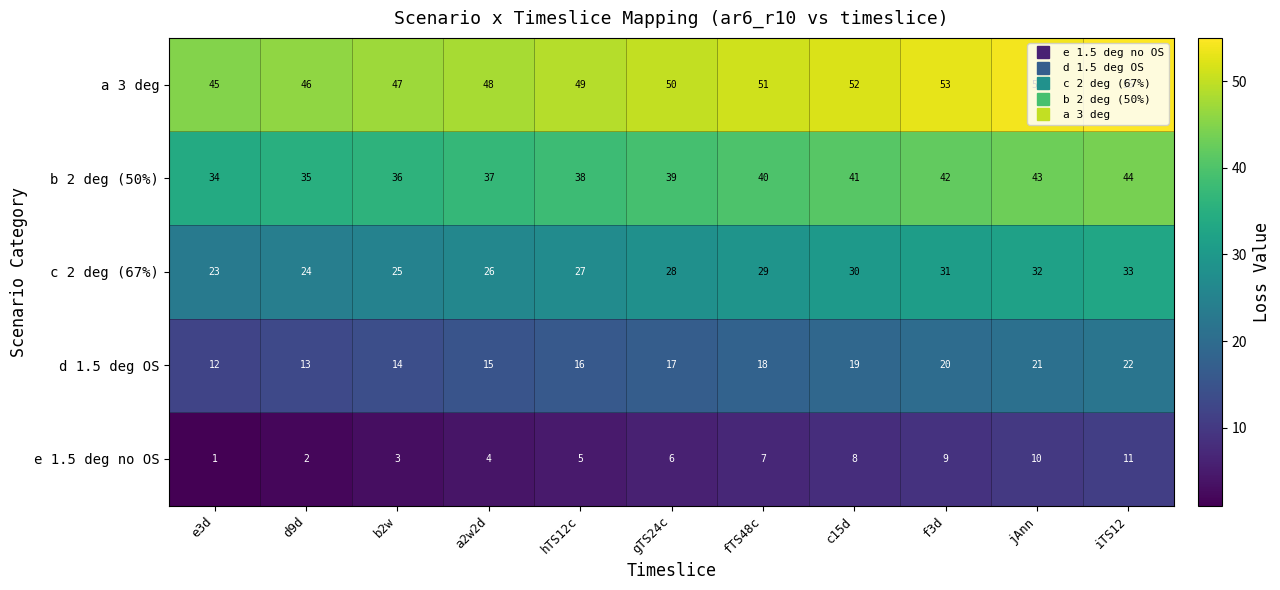

Which category has the highest value in the c 2 deg (67%) series?

iTS12